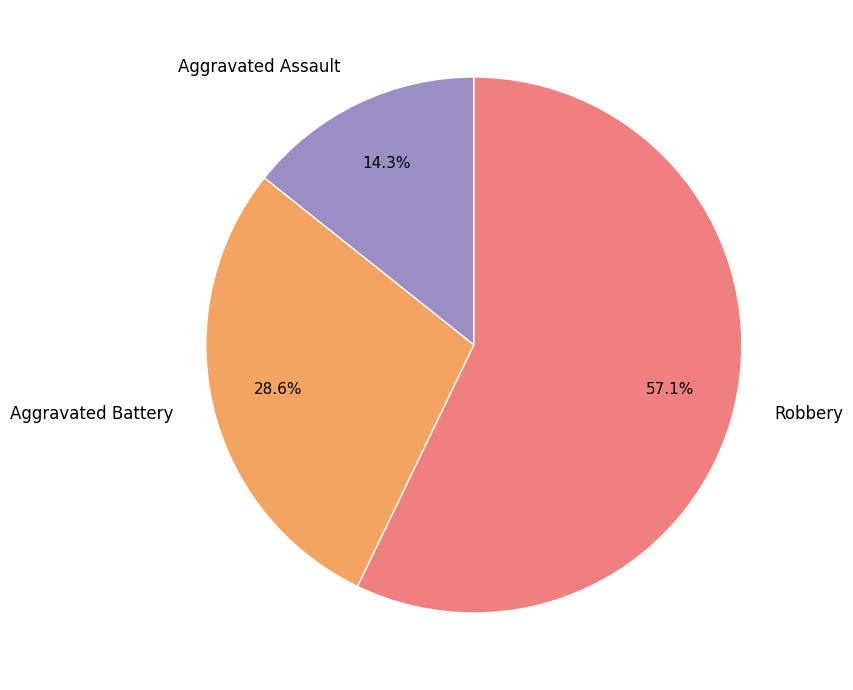

Combined, what portion of the pie is Aggravated Assault and Aggravated Battery?

42.9%